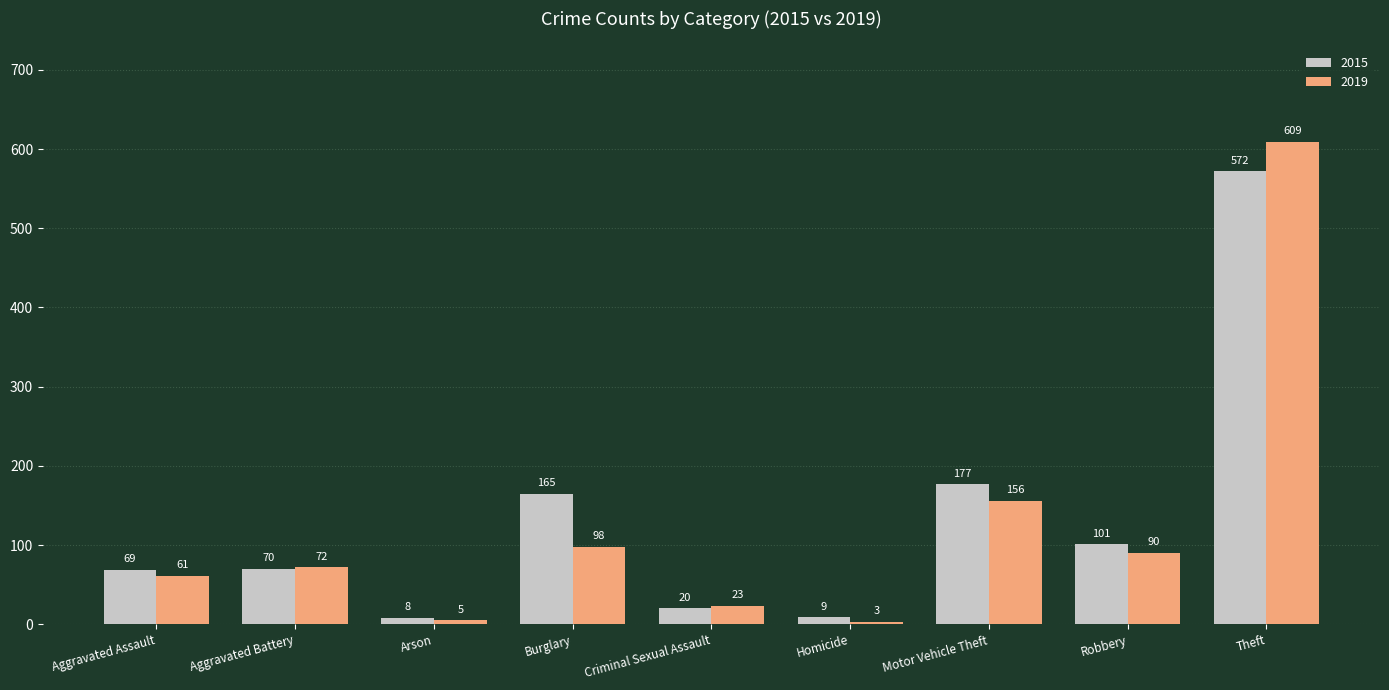

What value does the 2015 series have at Robbery, to the nearest 50?

100